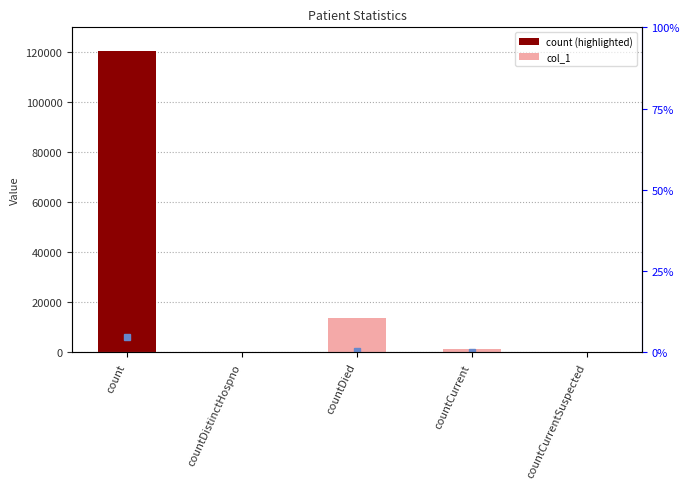

Are the bars horizontal?

No